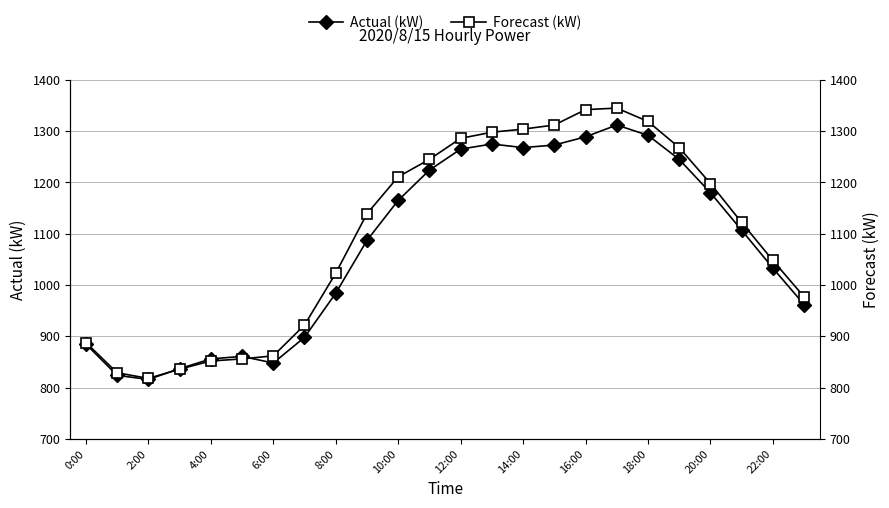

Does the chart display data point markers on the line(s)?

Yes